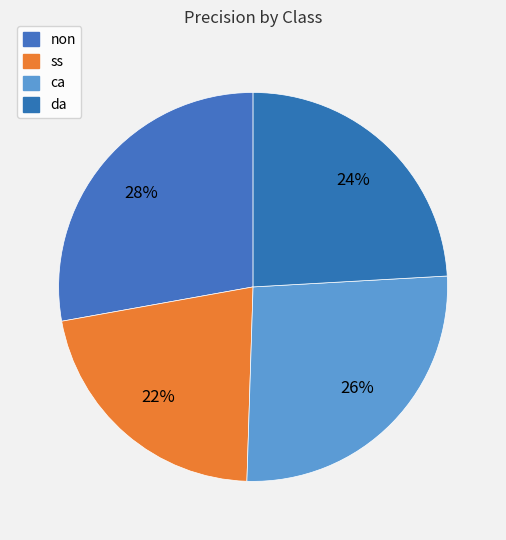

What is the change in value from non to ss?

-0.1